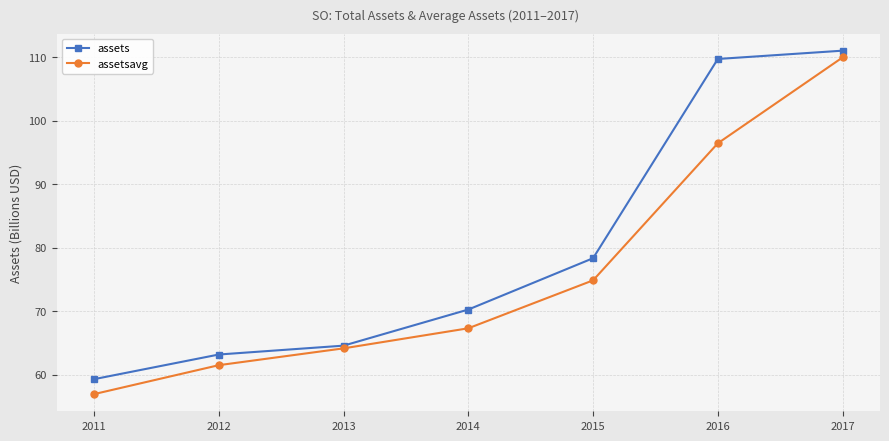

What is the approximate value of assetsavg at 2015?

74.8